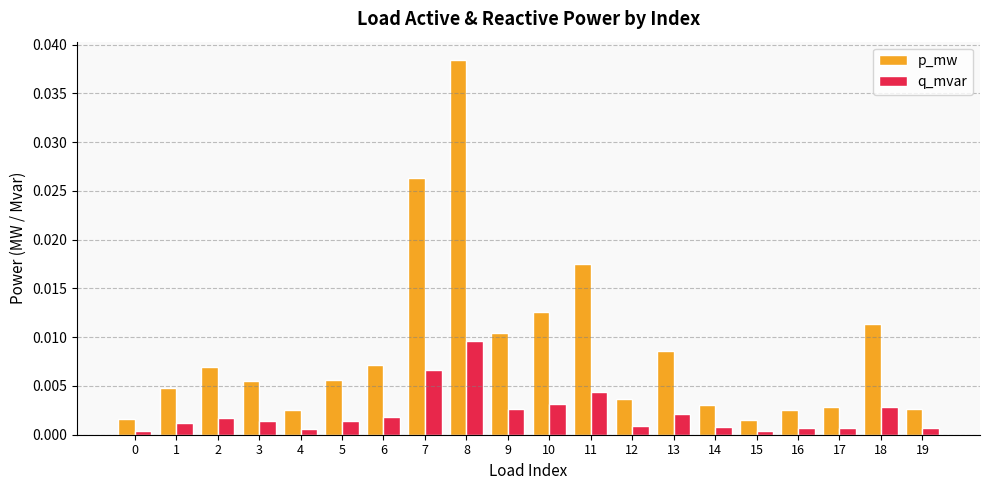

True or false: p_mw has a value of 0.0 at 17.

True